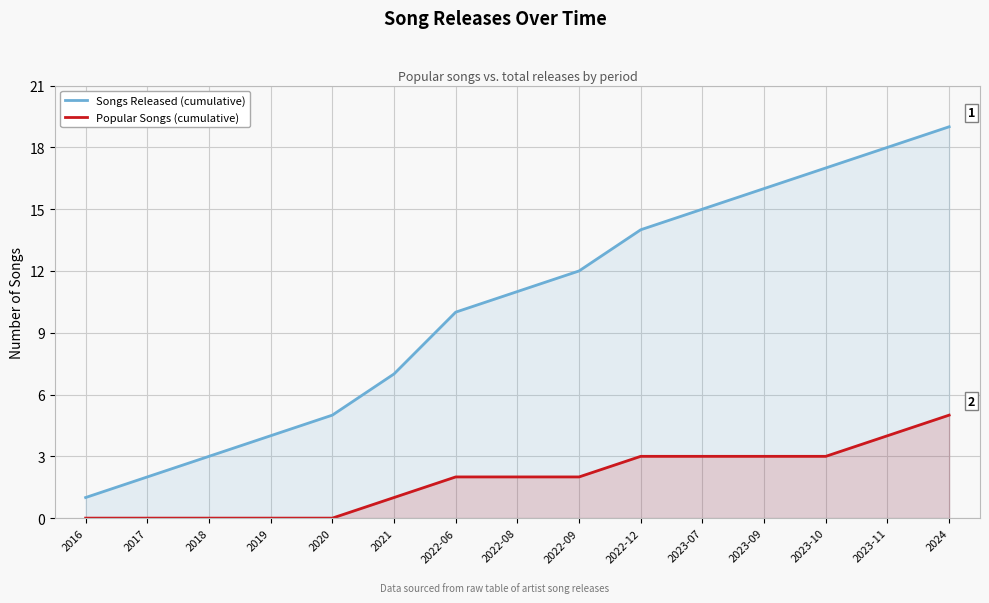

What is the difference between the highest and lowest values at 2017?

2